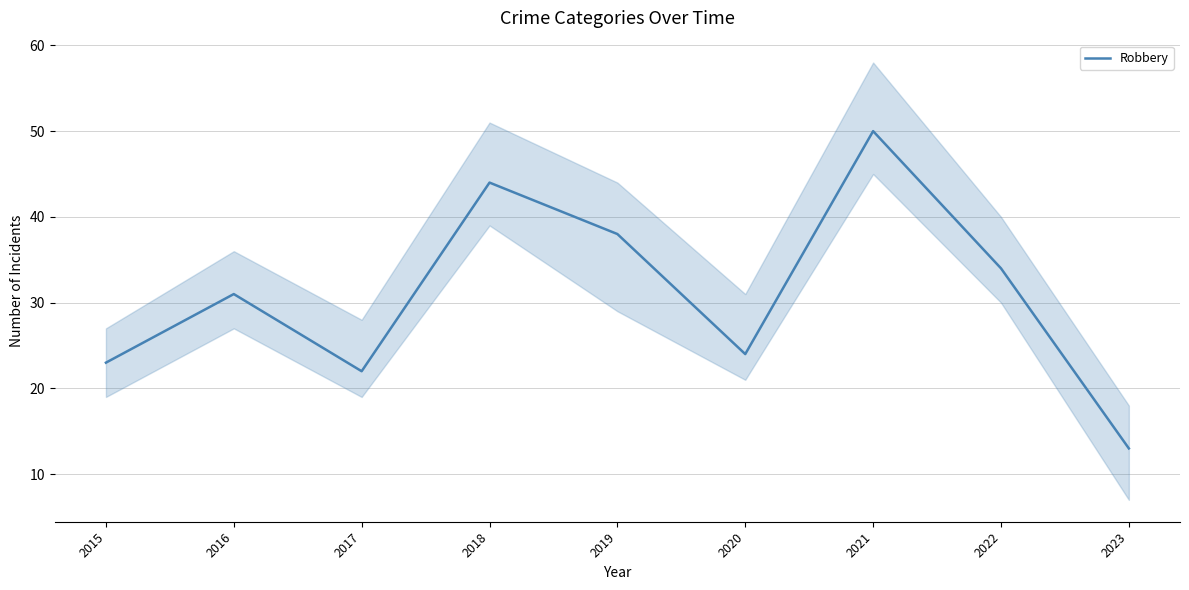

What is the value of the 4th point from the left?

44